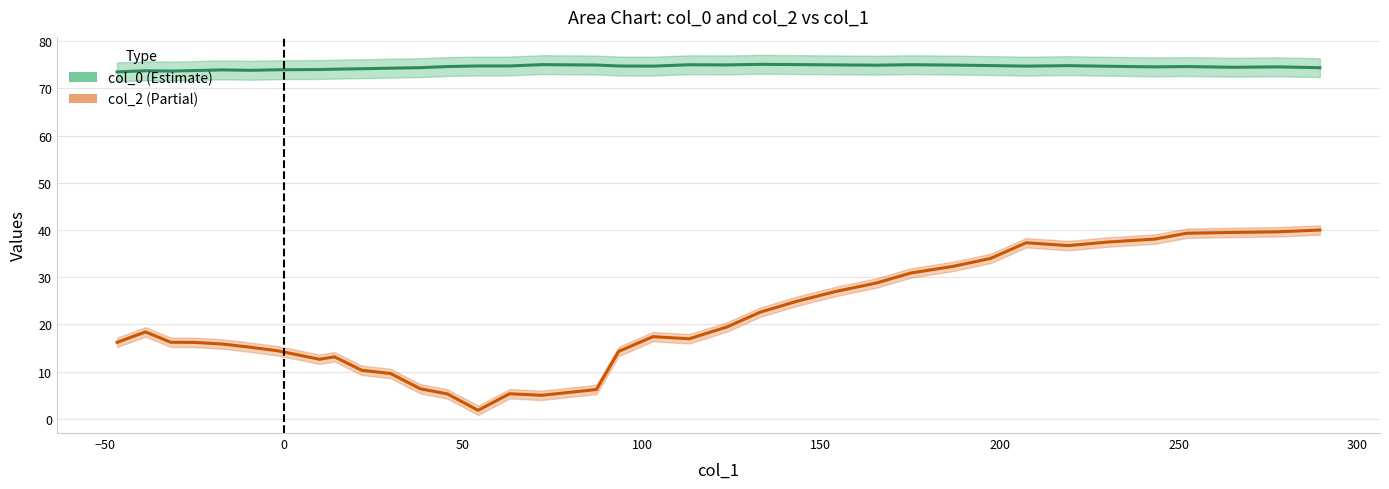

Reading left to right, what are all the values shown in this chart?

col_0: 73.5	73.7	73.6	73.8	73.9	73.8	73.9	74.0	74.0	74.1	74.3	74.4	74.6	74.7	74.7	75.0	74.9	74.7	74.7	75.0	75.0	75.1	75.0	75.0	74.9	75.0	74.9	74.8	74.7	74.8	74.7	74.5	74.6	74.5	74.5	74.4
col_2: 16.2	18.4	16.2	16.2	15.8	15.1	14.4	12.6	13.1	10.3	9.6	6.4	5.3	1.8	5.3	5.0	6.2	14.3	17.4	16.9	19.5	22.6	24.9	27.0	28.8	30.9	32.3	34.0	37.3	36.7	37.4	38.1	39.3	39.5	39.6	40.0